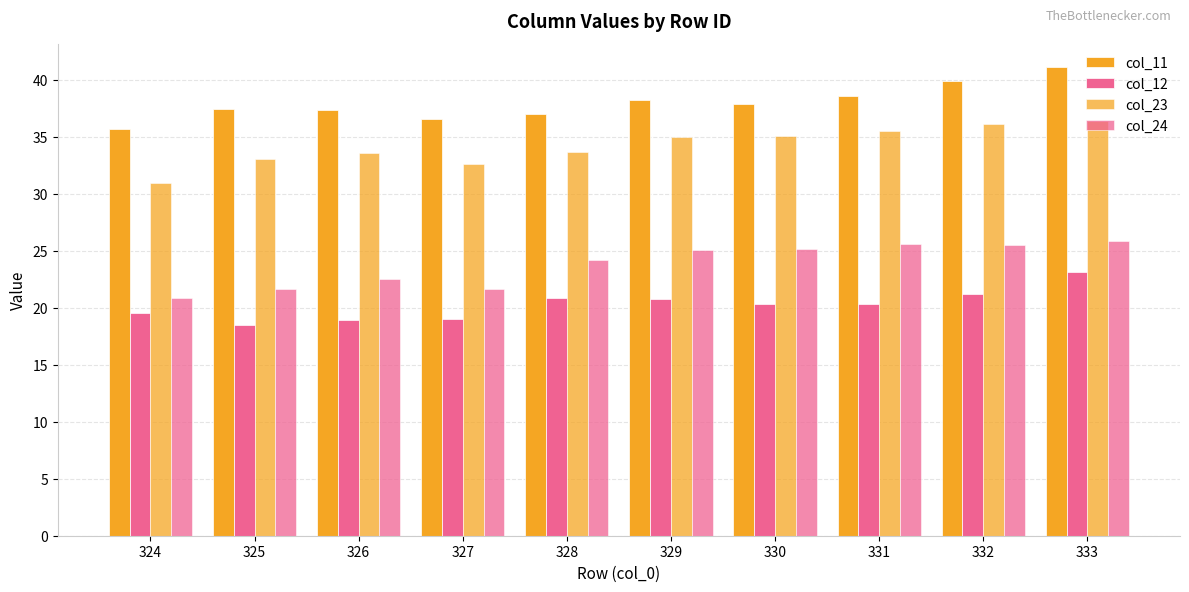

What is the maximum value shown in the chart?

41.1